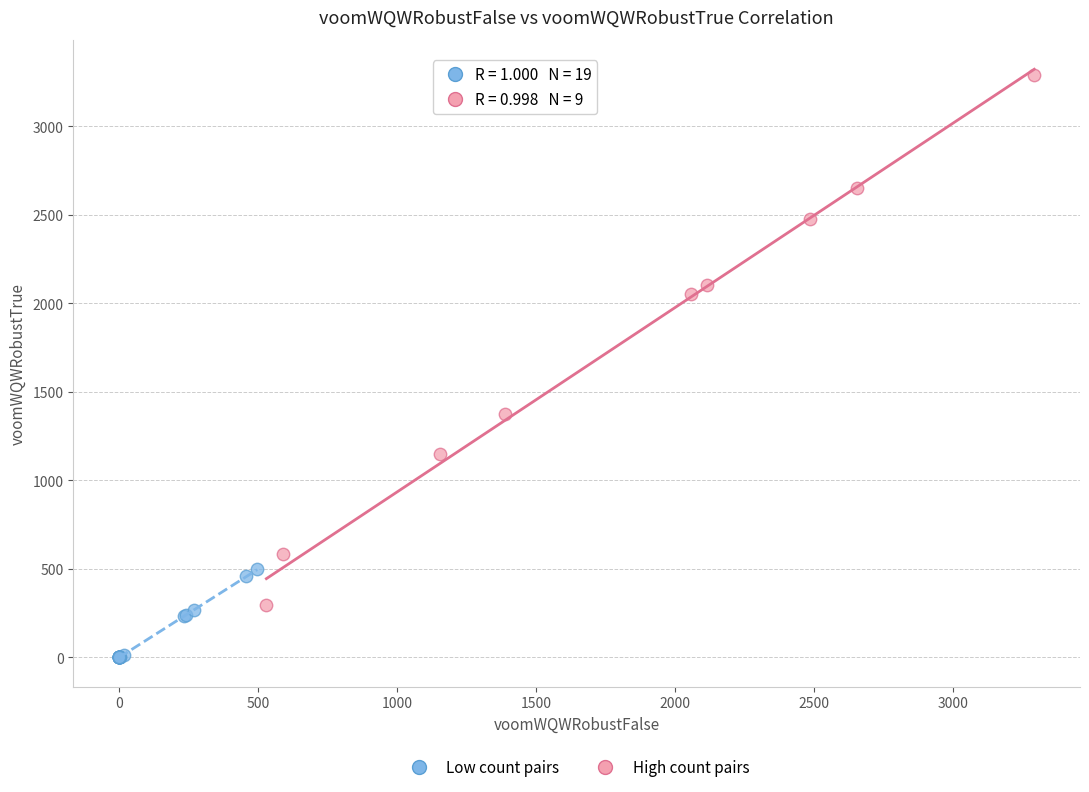

Which series reaches the maximum Y coordinate?

High count pairs